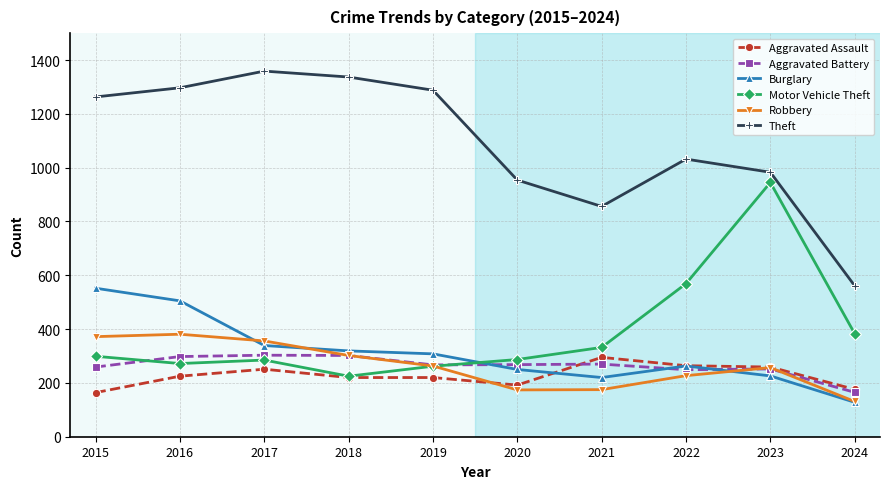

Is it true that Motor Vehicle Theft equals 90 at 2018?

False